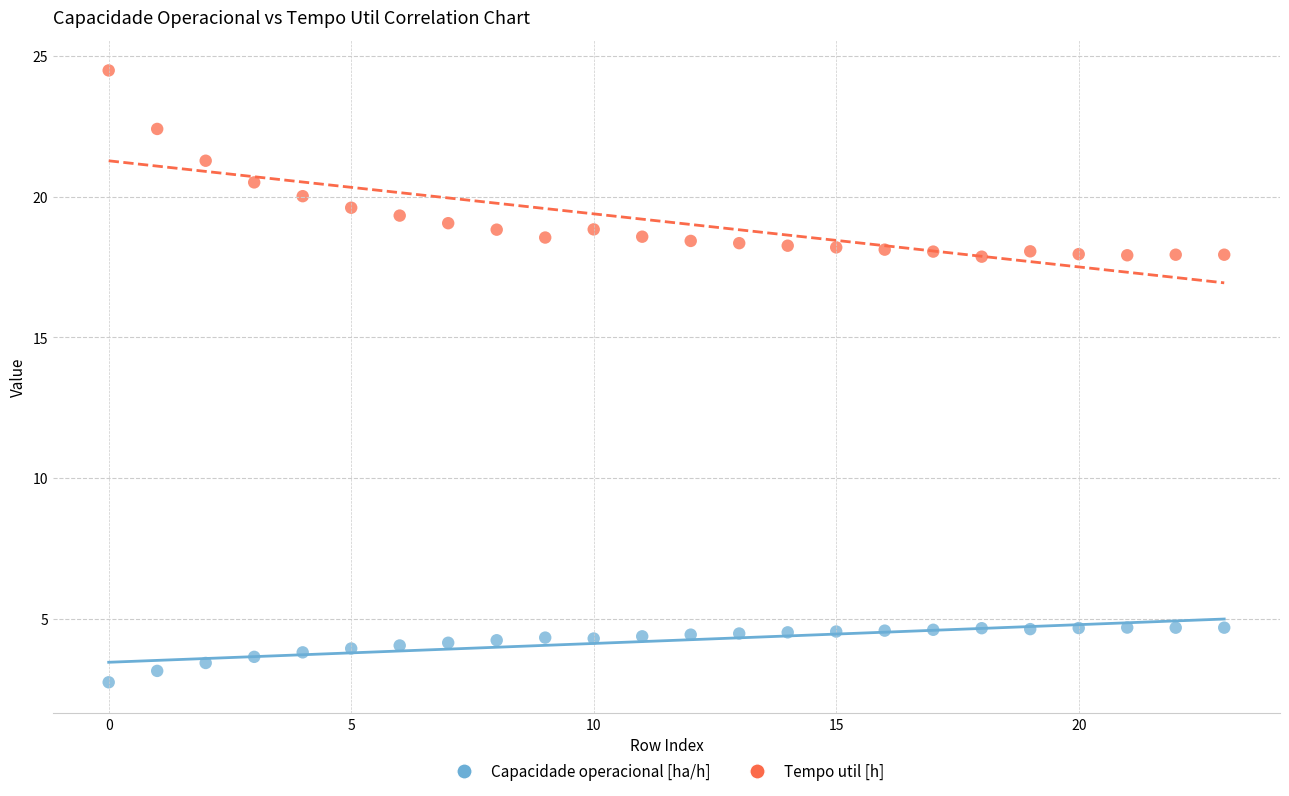

Across all data points, what is the range of Y values (max minus min)?

21.7